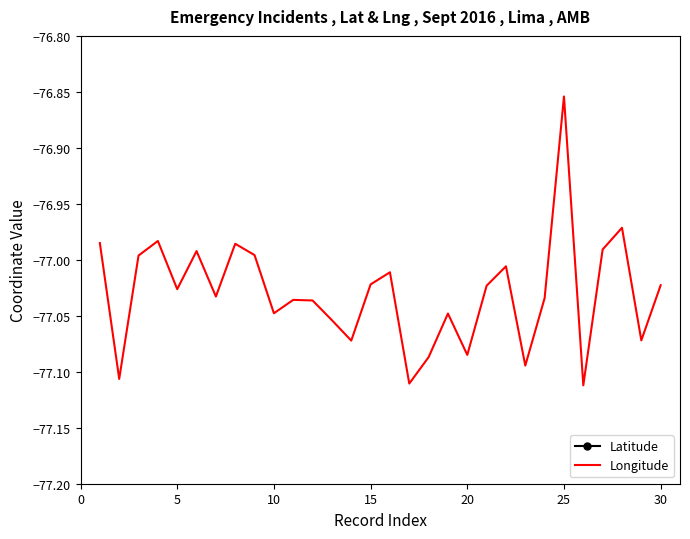

Is the value of Latitude at 13 greater than the value of Longitude at 10?

Yes